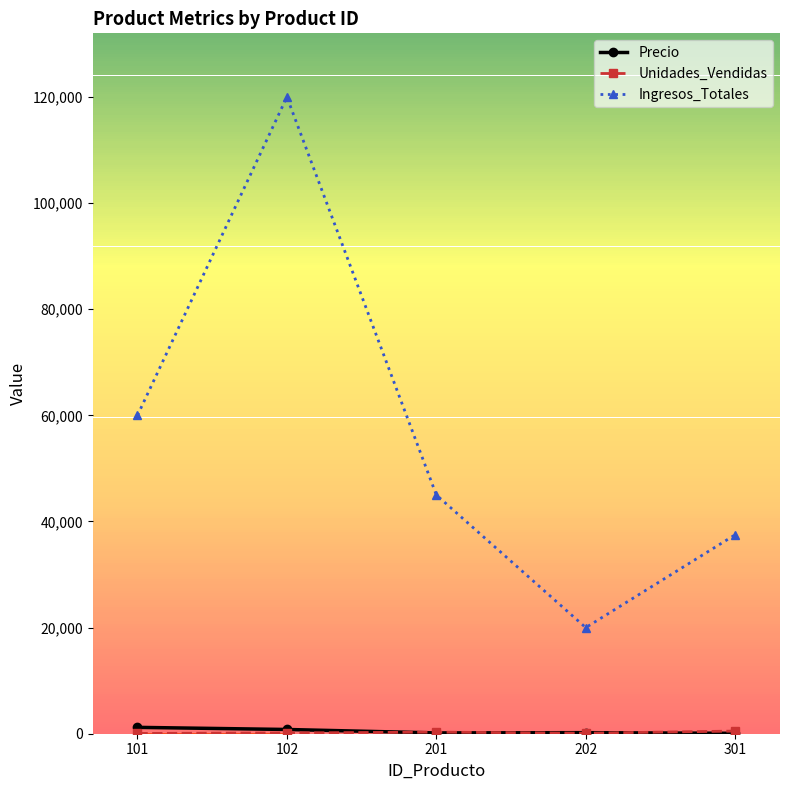

Between 102 and 301, which series saw the biggest shift?

Ingresos_Totales